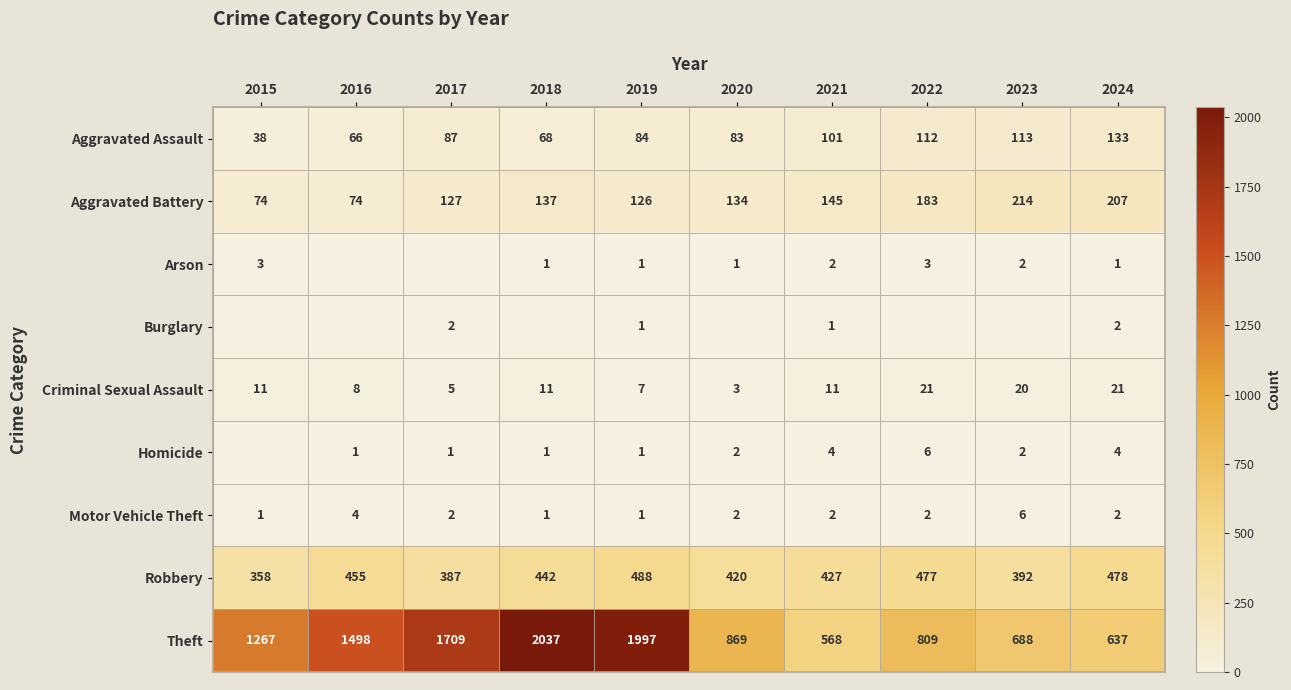

Is the value of Homicide at 2019 greater than the value of Arson at 2023?

No